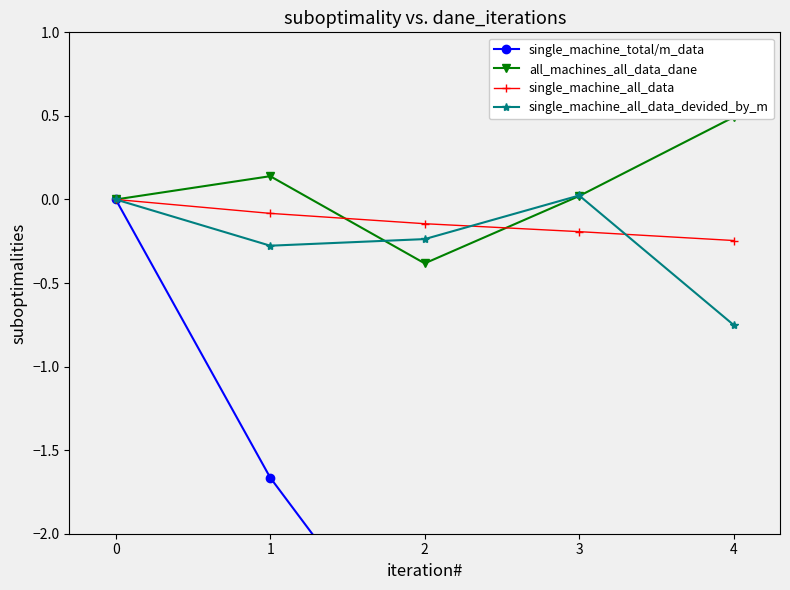

The value of single_machine_all_data_devided_by_m at 2 is -0.4. True or false?

False